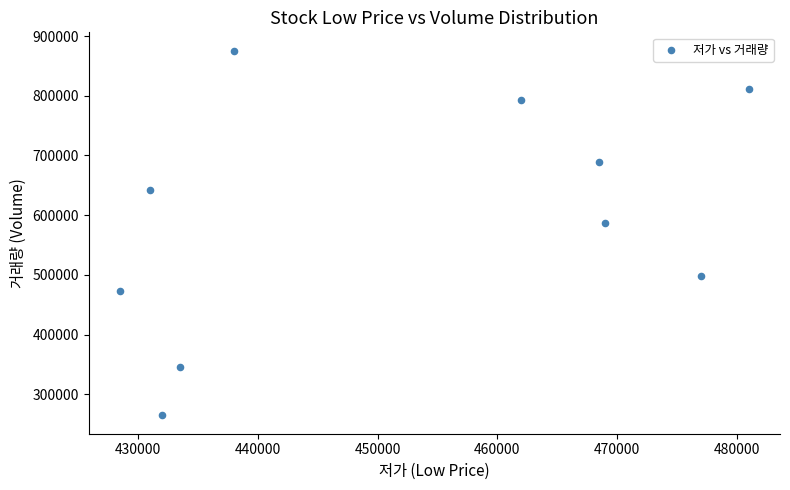

What is the average X value?

452050